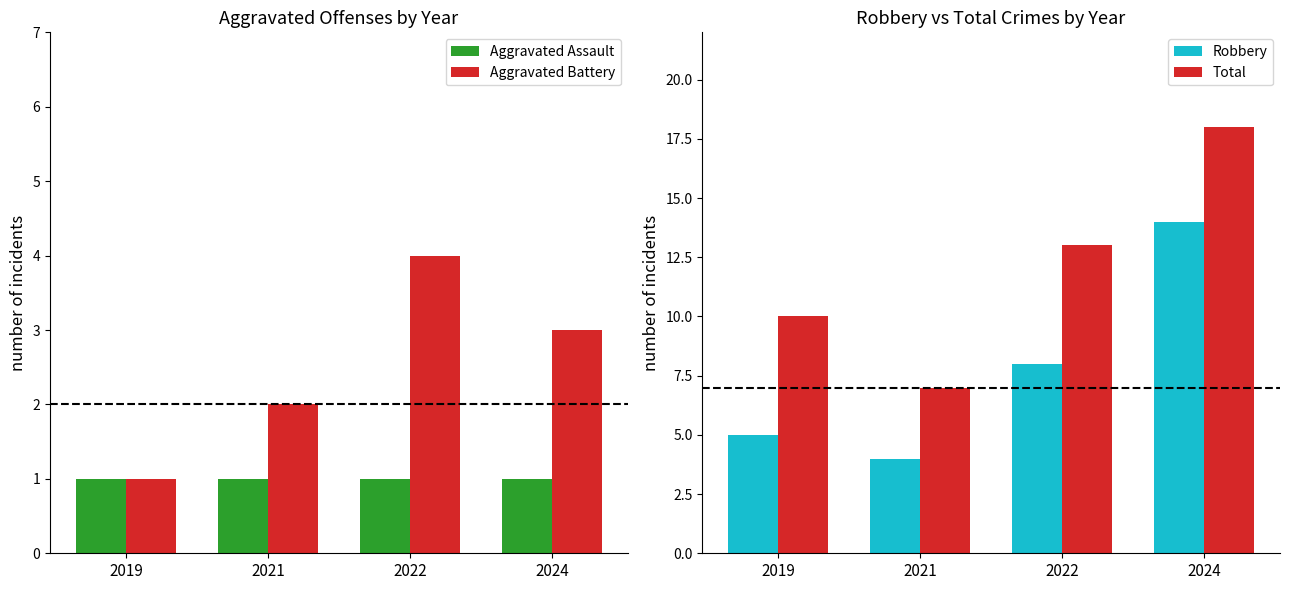

What is the value of the Robbery bar at the 3rd from the left?

8